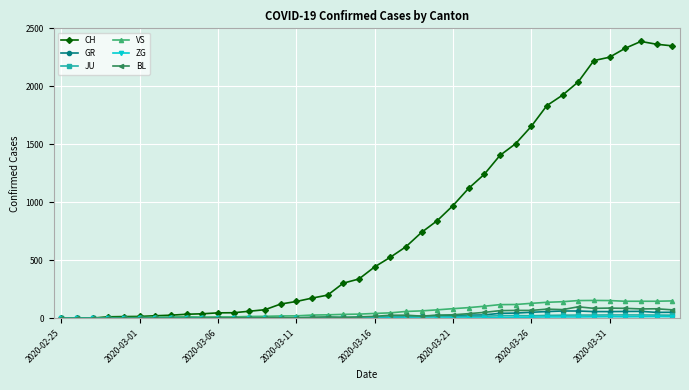

Which series has the largest total across all categories?

CH